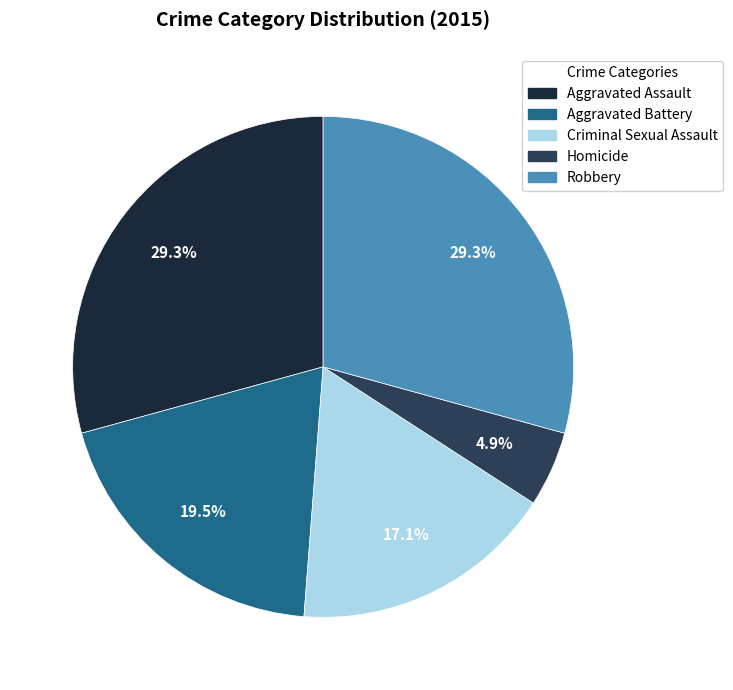

True or false: Criminal Sexual Assault accounts for 17% of the total.

True